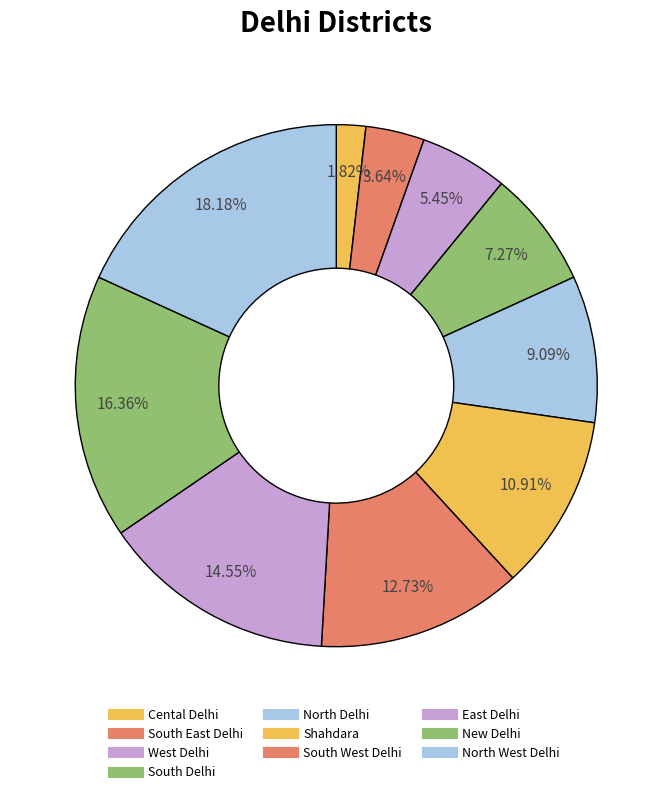

Between North Delhi and New Delhi, which is larger?

New Delhi